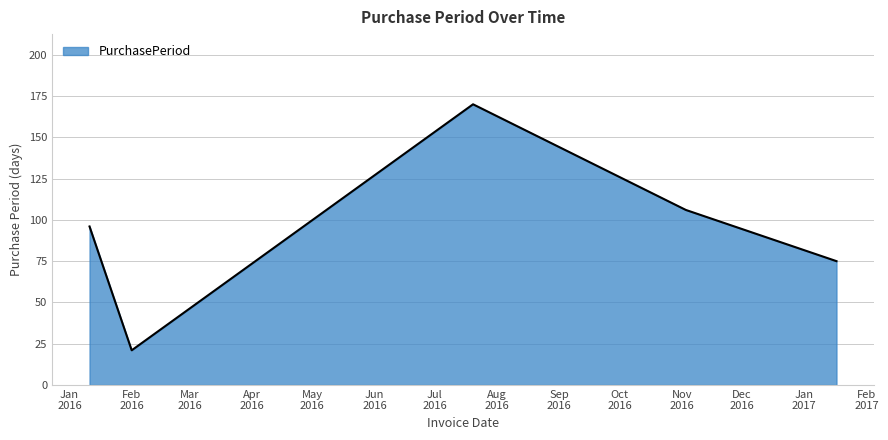

Count the number of data series in this chart.

1